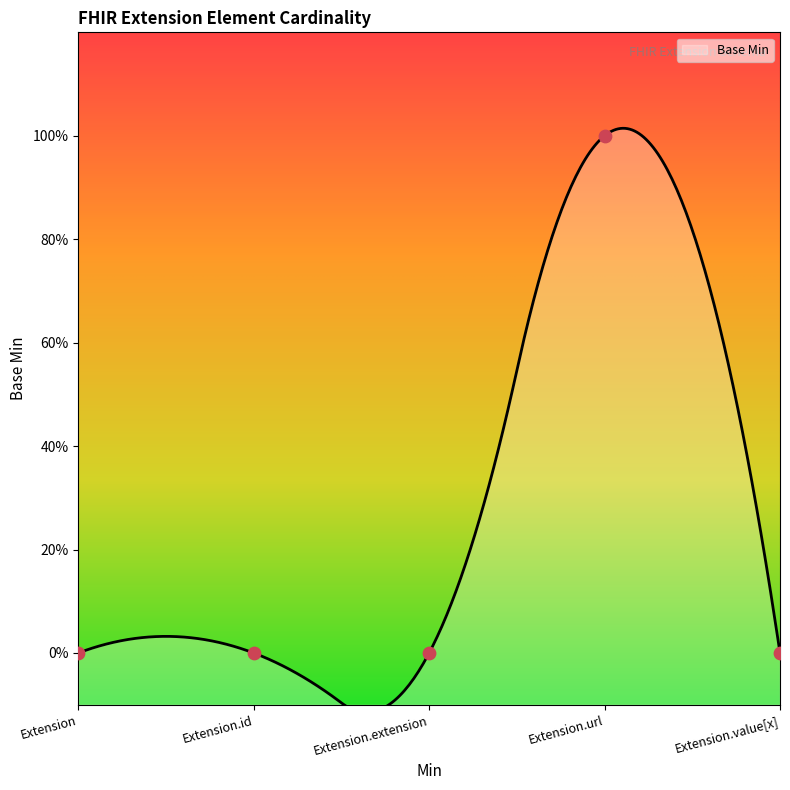

What is the change in value from Extension.id to Extension.url?

+1